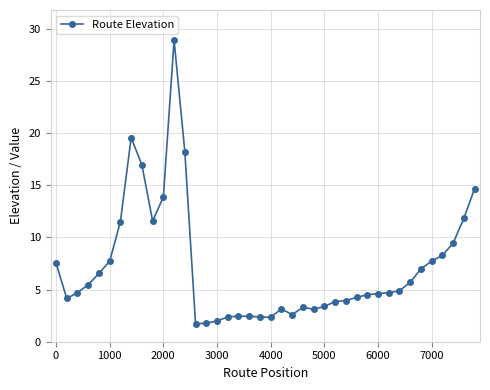

What is the difference between the maximum and minimum values?

27.2